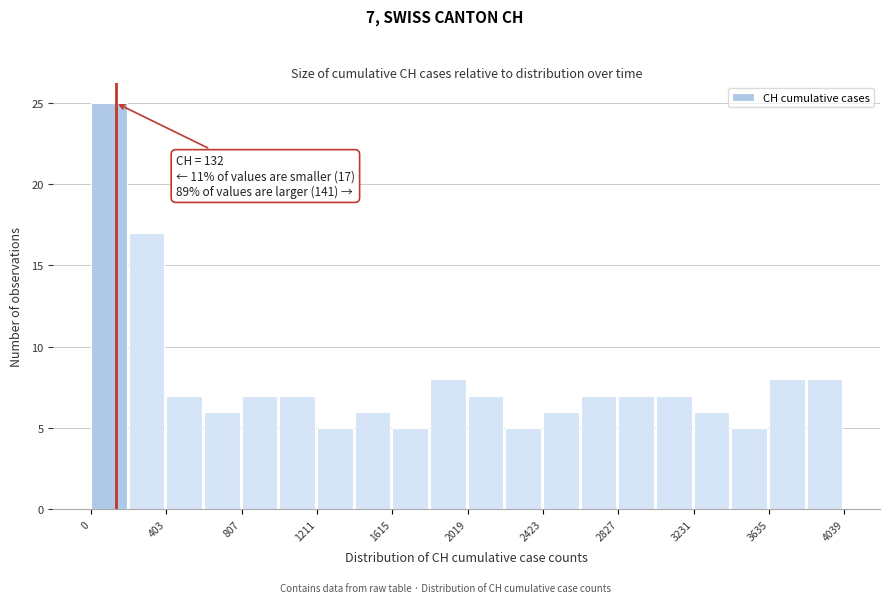

Which range on the x-axis has the tallest bar?

0 to 200